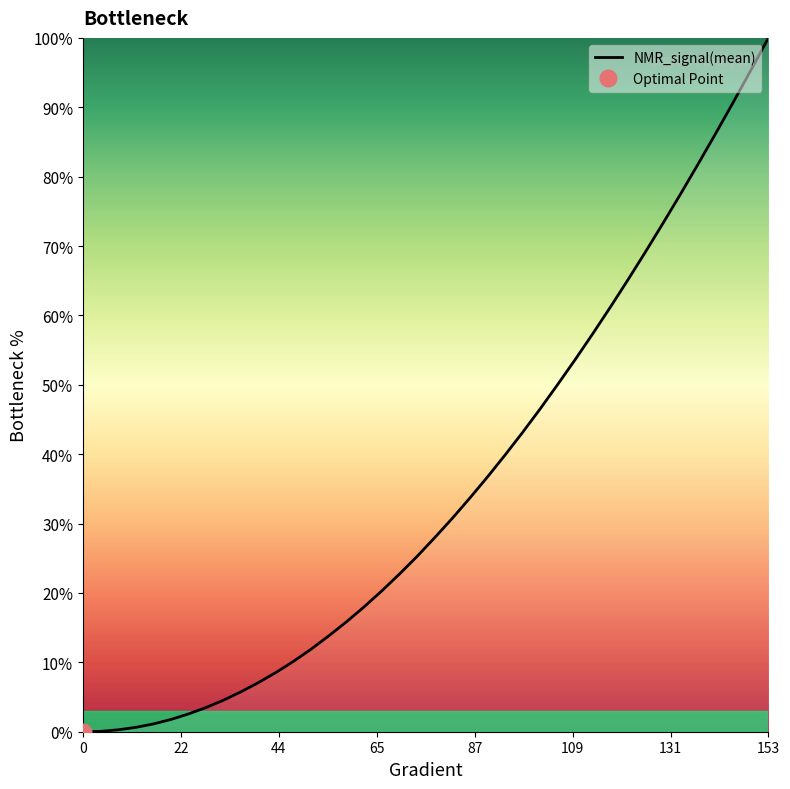

The chart shows a value of 22.6 at 14. True or false?

False